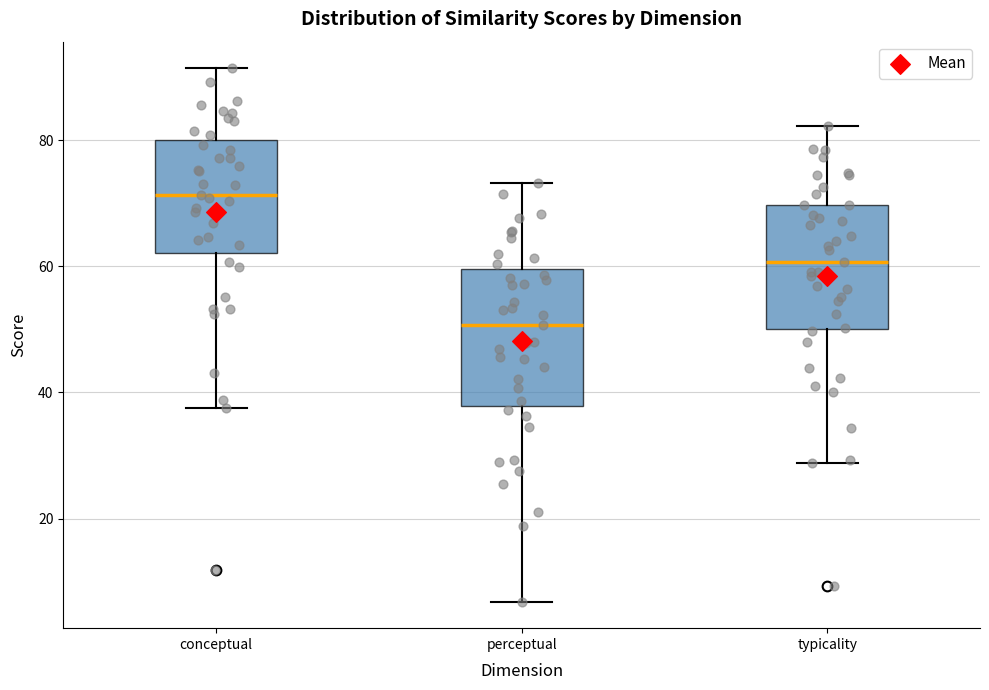

Which box's median line is the lowest?

perceptual